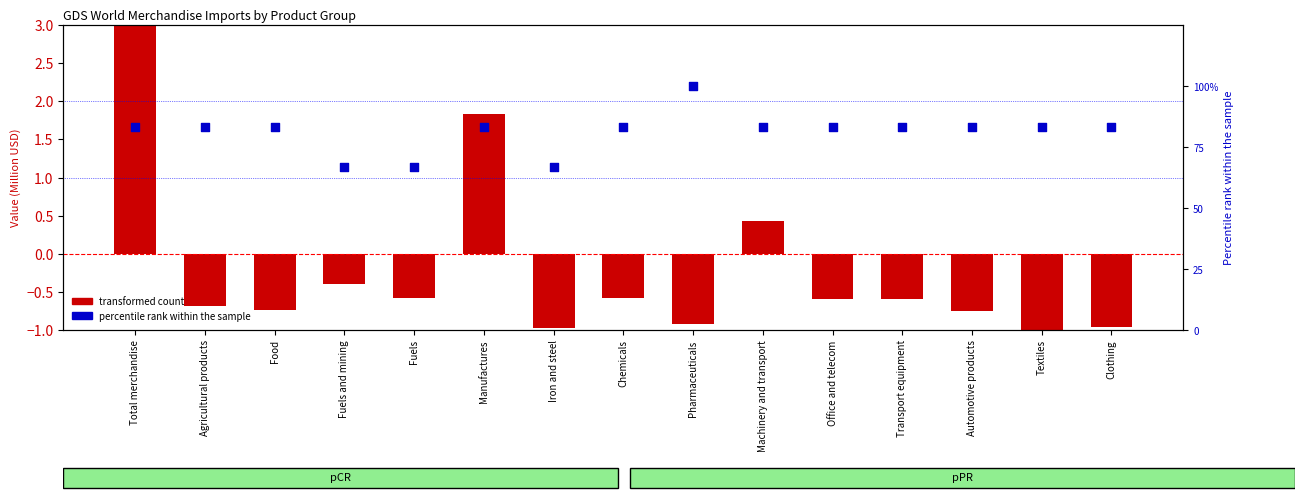

Which series contains the lowest Y value?

transformed count